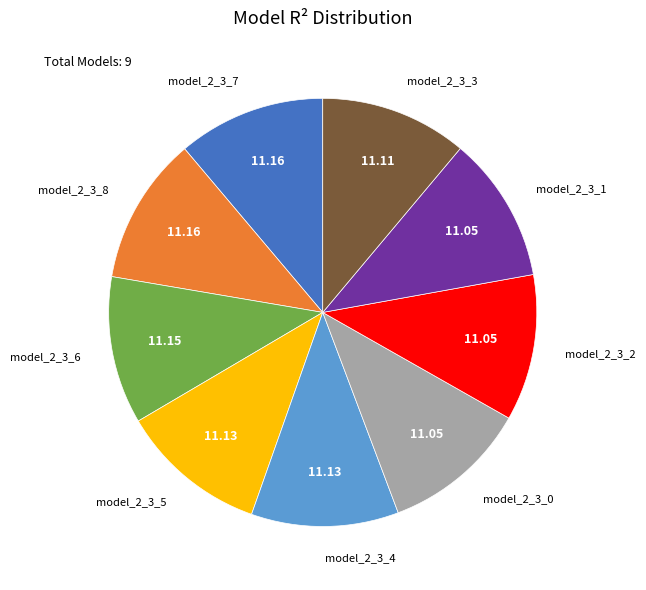

Rank the categories by value from lowest to highest.

model_2_3_0, model_2_3_1, model_2_3_2, model_2_3_3, model_2_3_4, model_2_3_5, model_2_3_6, model_2_3_7, model_2_3_8